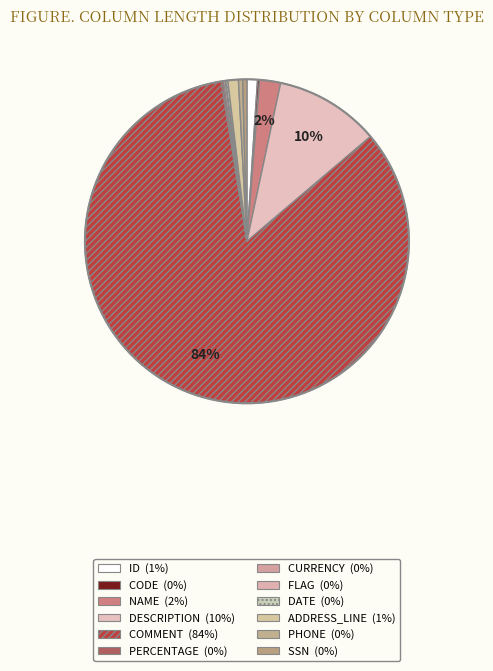

Combined, what portion of the pie is COMMENT and CURRENCY?

83.9%